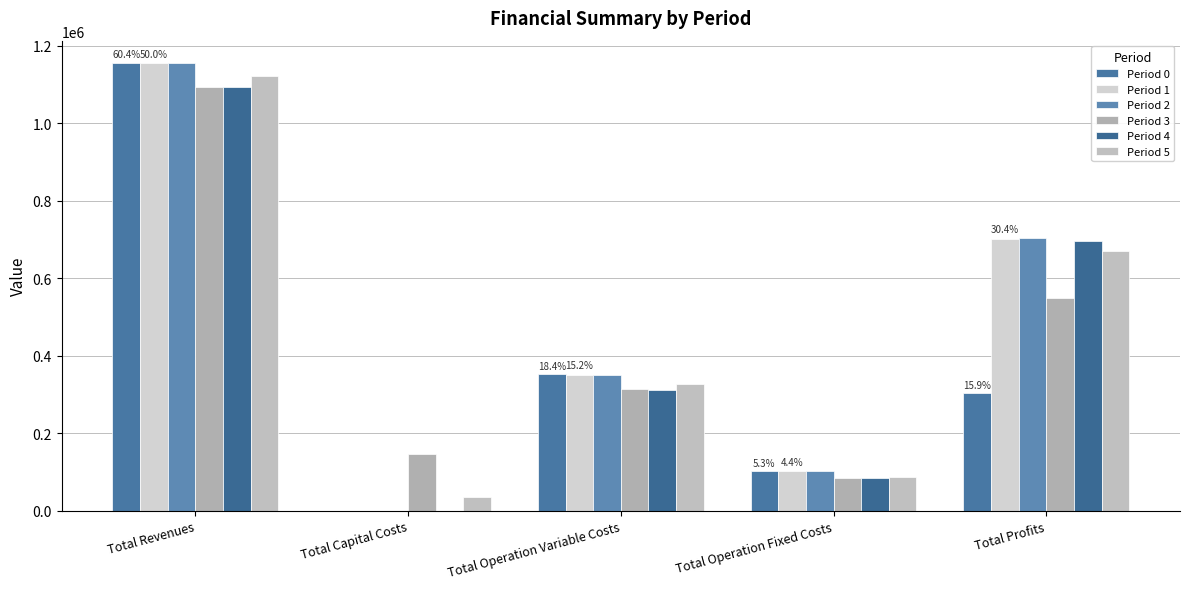

What are all the series names shown in the legend?

Period 0, Period 1, Period 2, Period 3, Period 4, Period 5